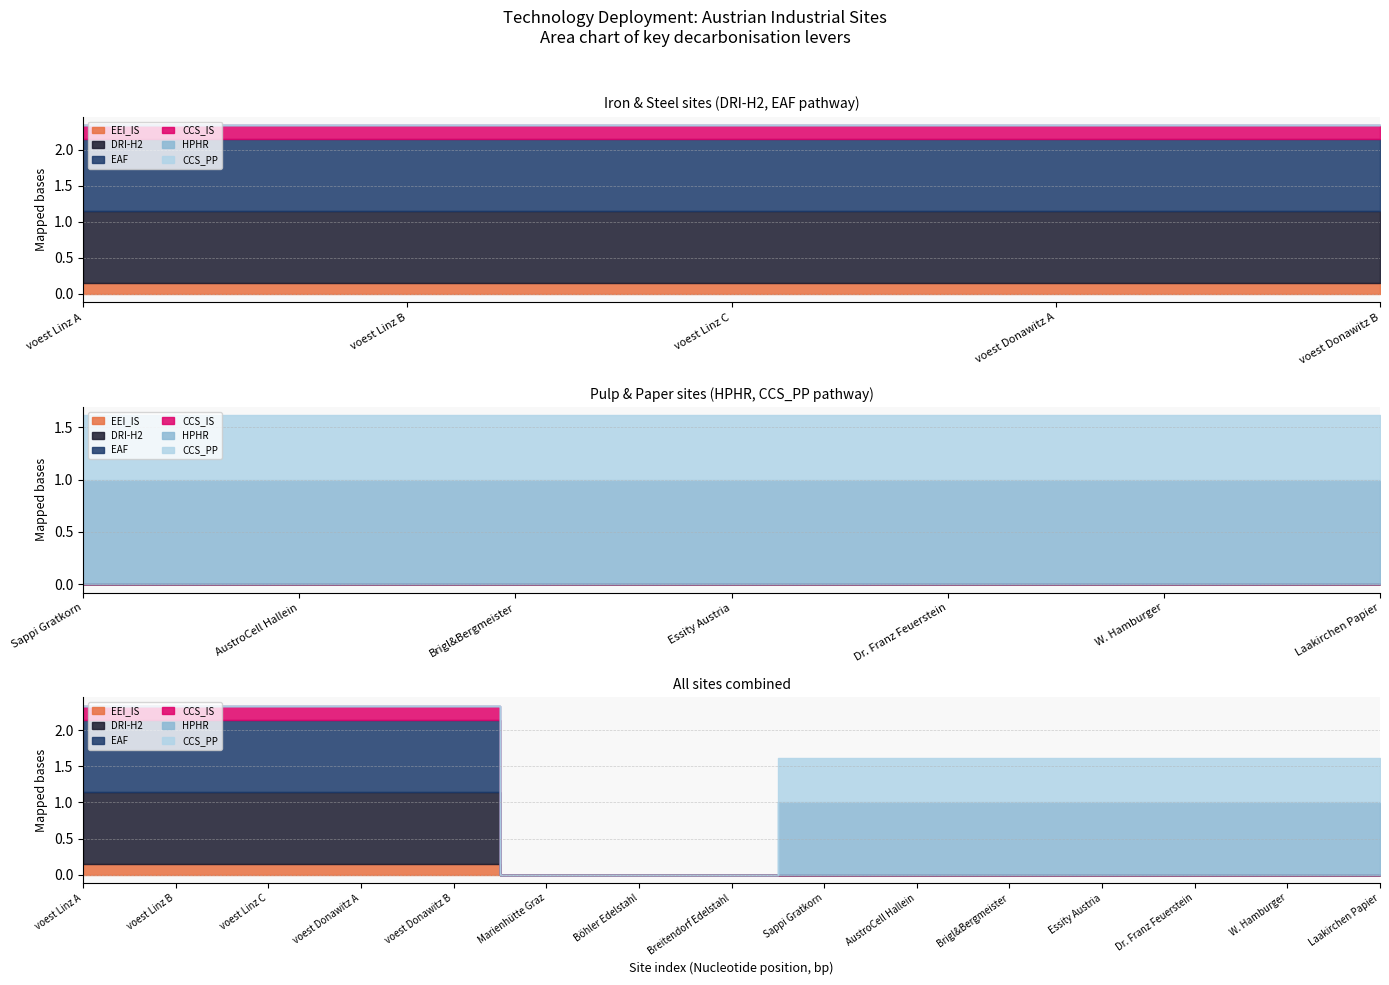

At which label is CCS_IS closest to 0?

Marienhütte Graz